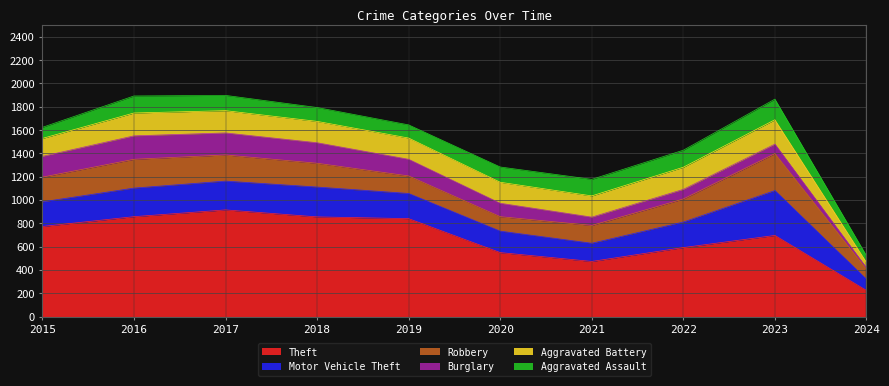

Where is the first local maximum for Aggravated Assault?

2016